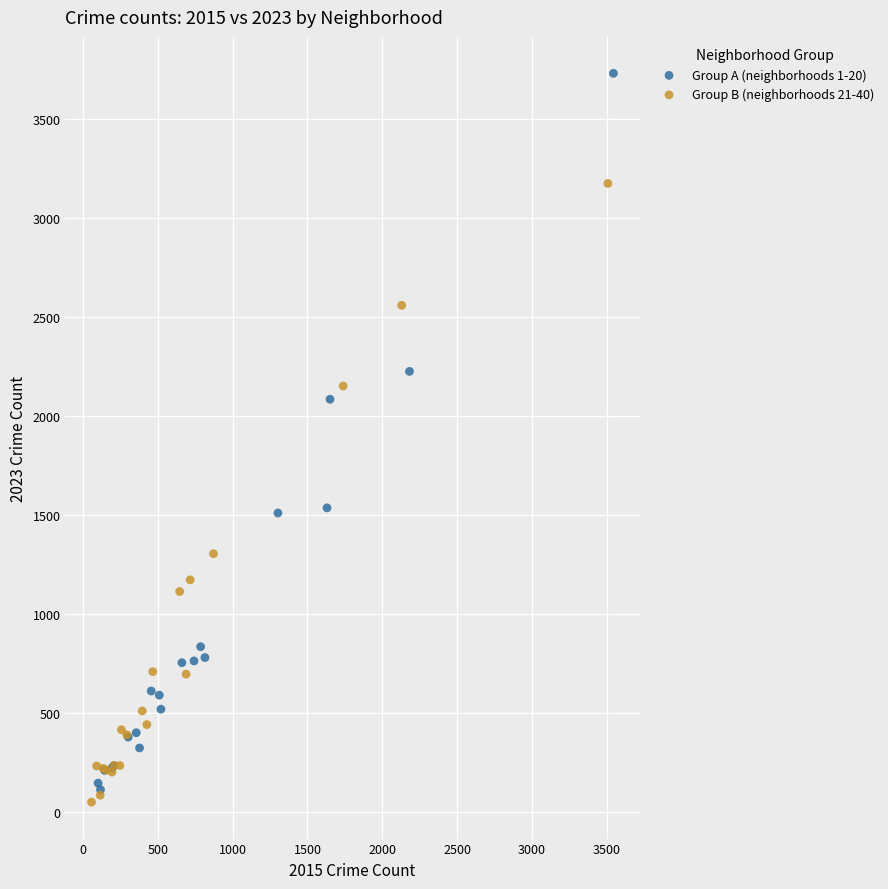

Which series has the largest Y range (max minus min)?

Group A (neighborhoods 1-20)